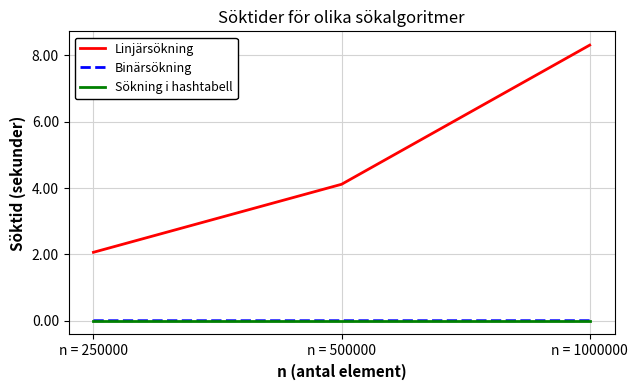

At which category is the sum across all series the highest?

n = 1000000